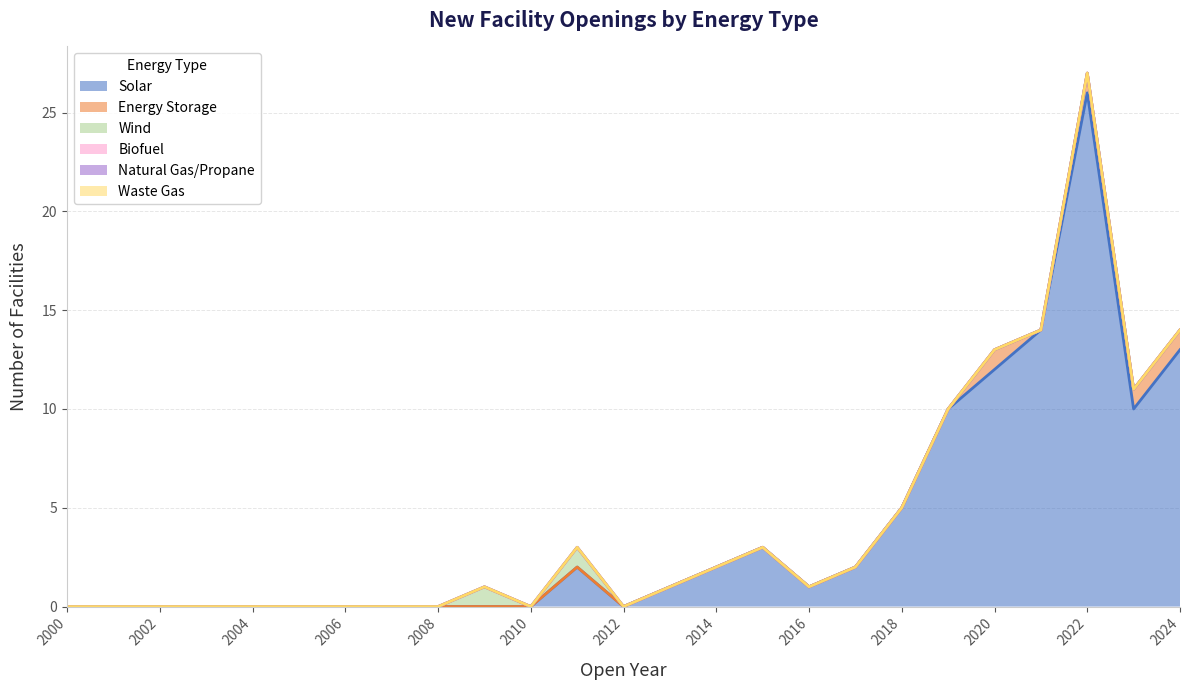

At 2016, list the series in order from smallest to largest.

Energy Storage, Wind, Biofuel, Natural Gas/Propane, Waste Gas, Solar